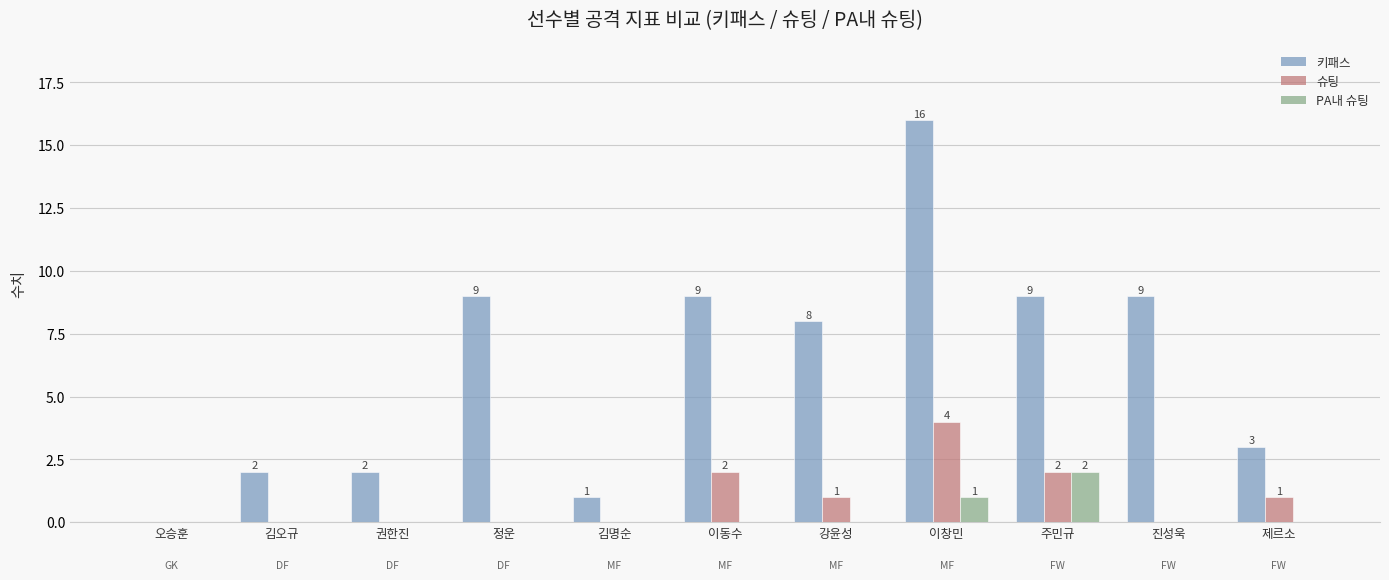

How many groups of bars are there?

11